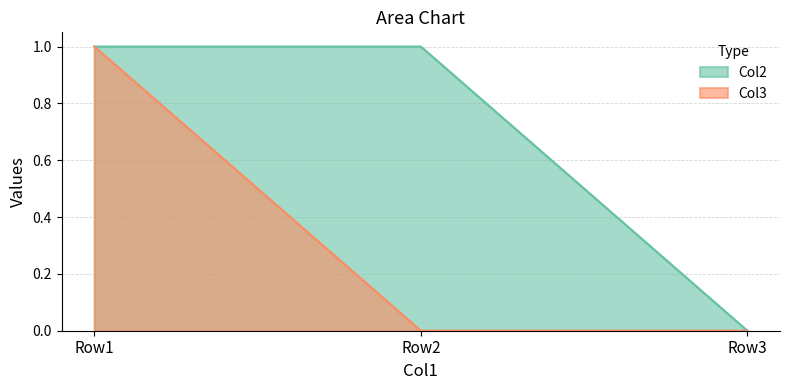

Rank the series by their maximum value, from lowest to highest.

Col2, Col3